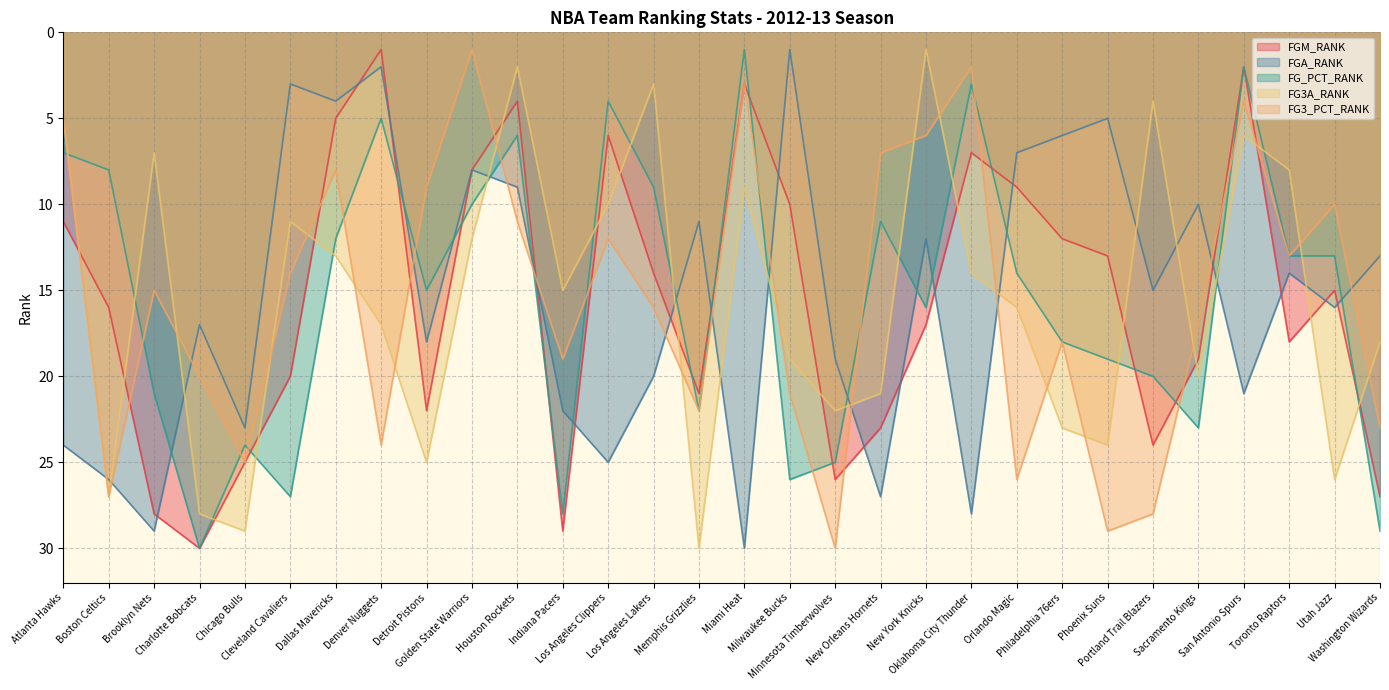

At Indiana Pacers, list the series in order from largest to smallest.

FGM_RANK, FG_PCT_RANK, FGA_RANK, FG3_PCT_RANK, FG3A_RANK